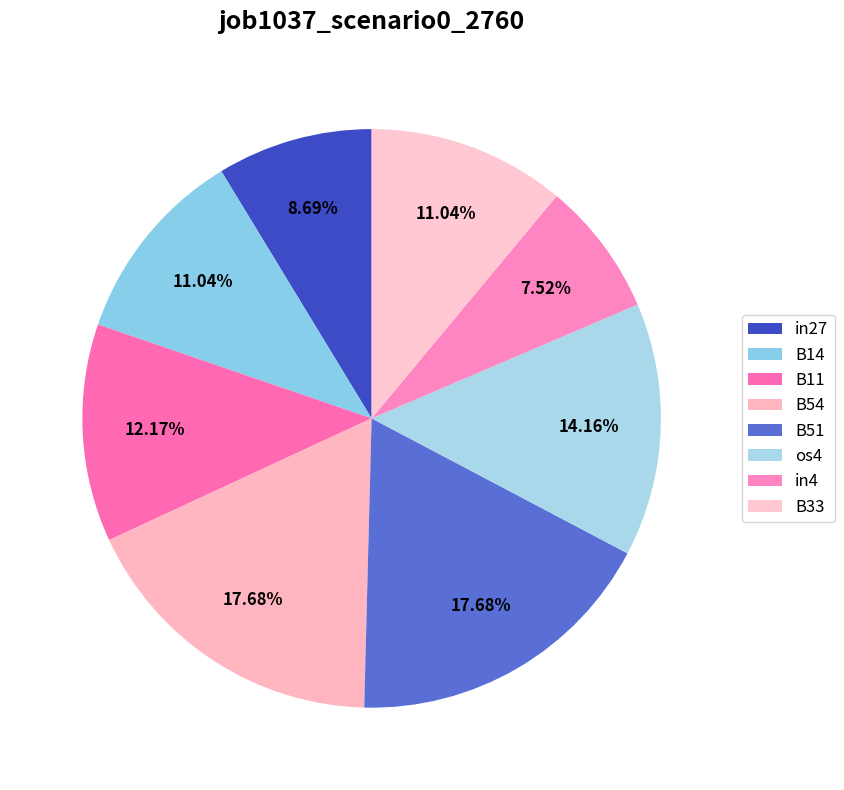

What is the smallest slice in the pie chart?

in4